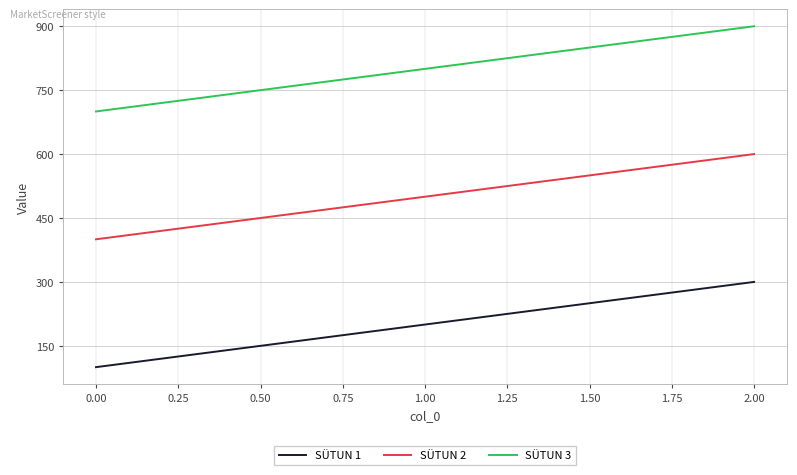

What is the difference between the maximum and minimum values in the SÜTUN 2 series?

200